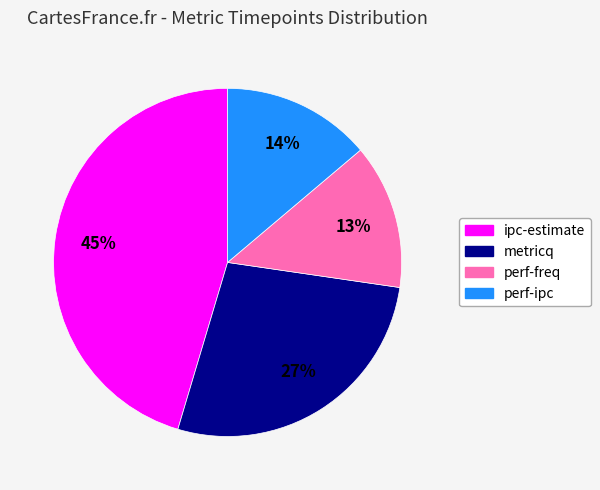

Is it true that ipc-estimate is 34% of the pie?

False